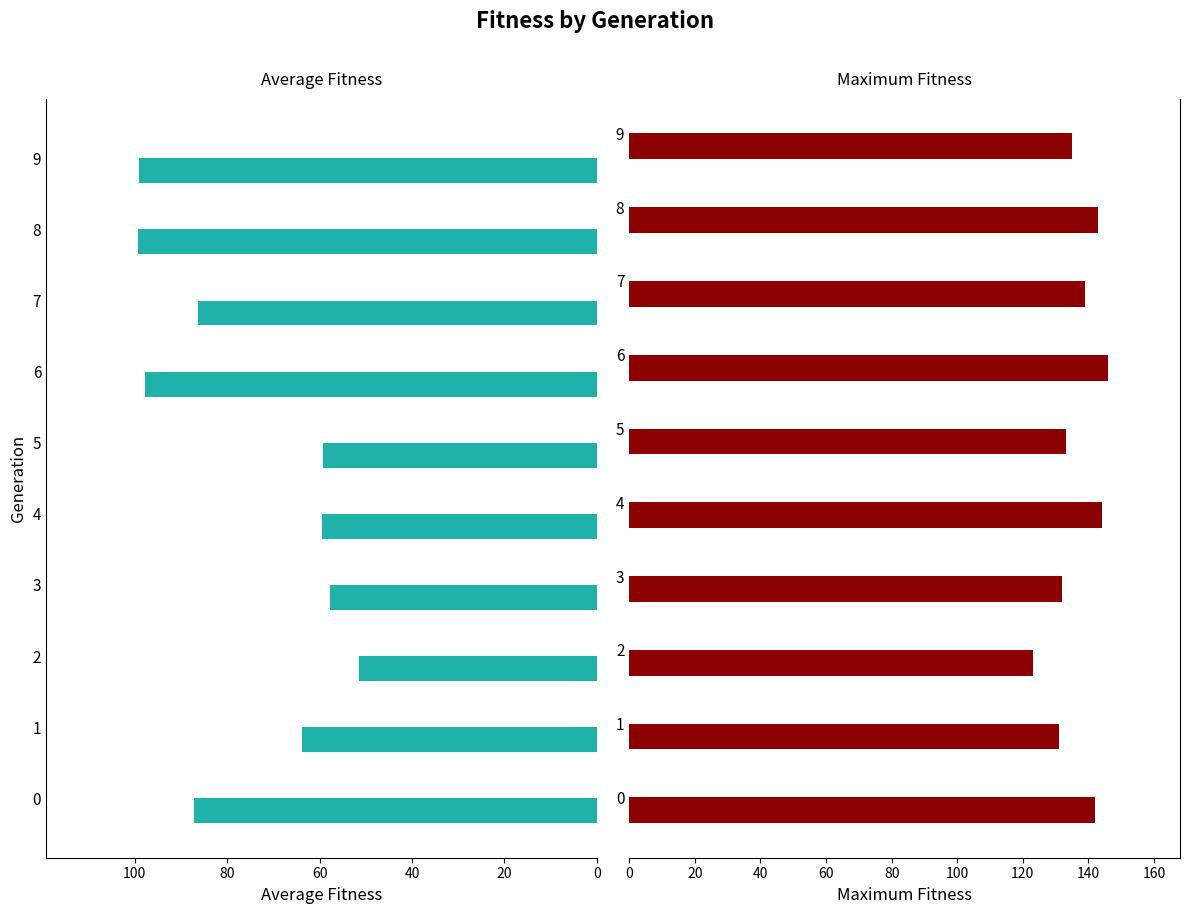

What value does the maximum_fitness series have at 2?

123.0